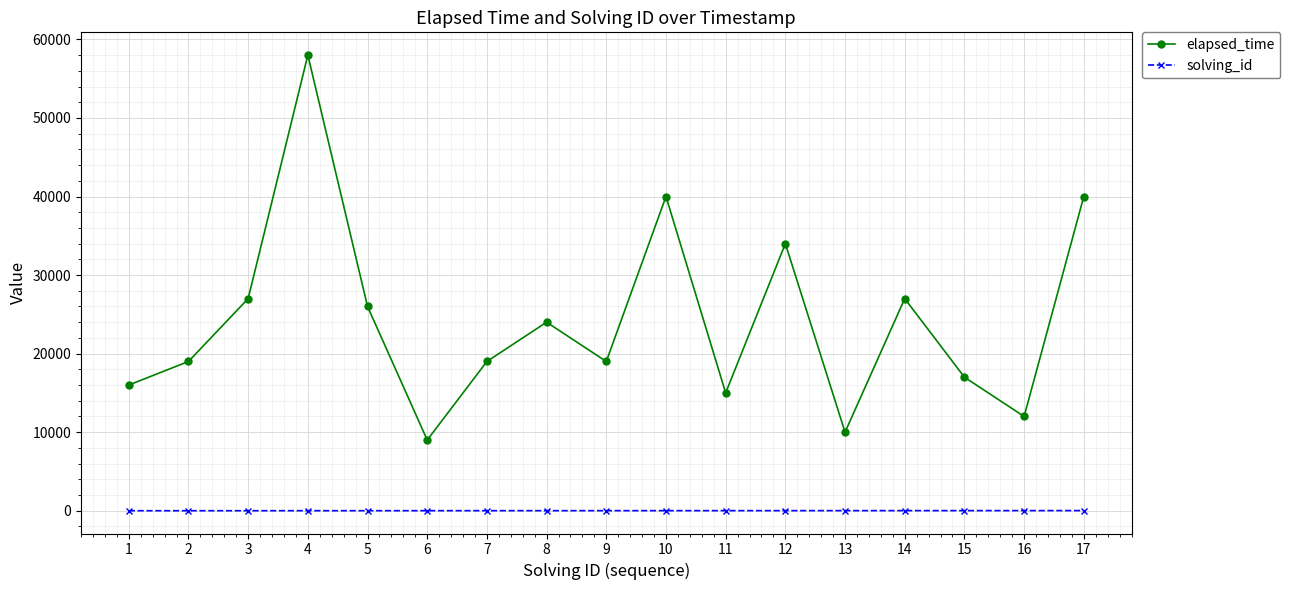

How many lines are shown in the chart?

2